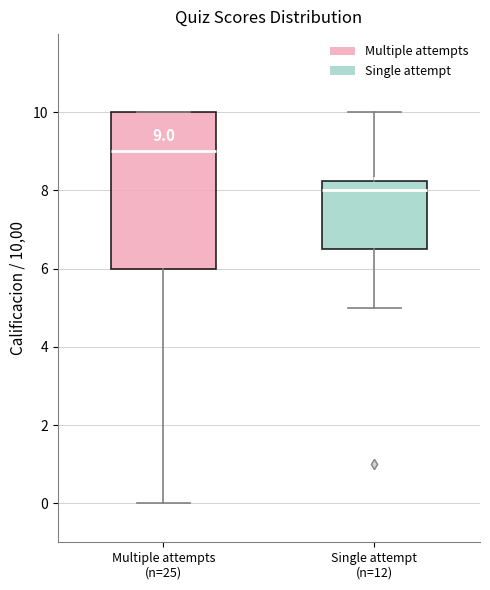

Which box has the highest median line?

Multiple attempts (n=25)